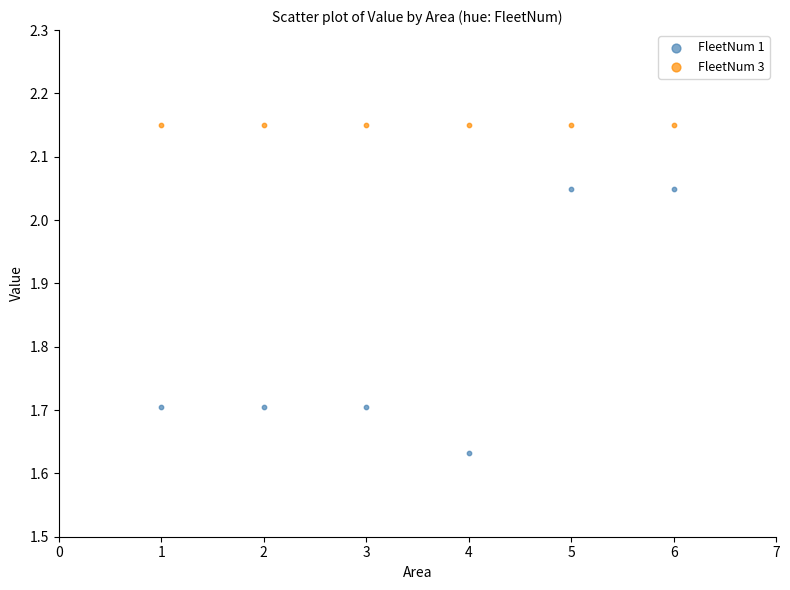

Across all data points, what is the average X value?

3.5